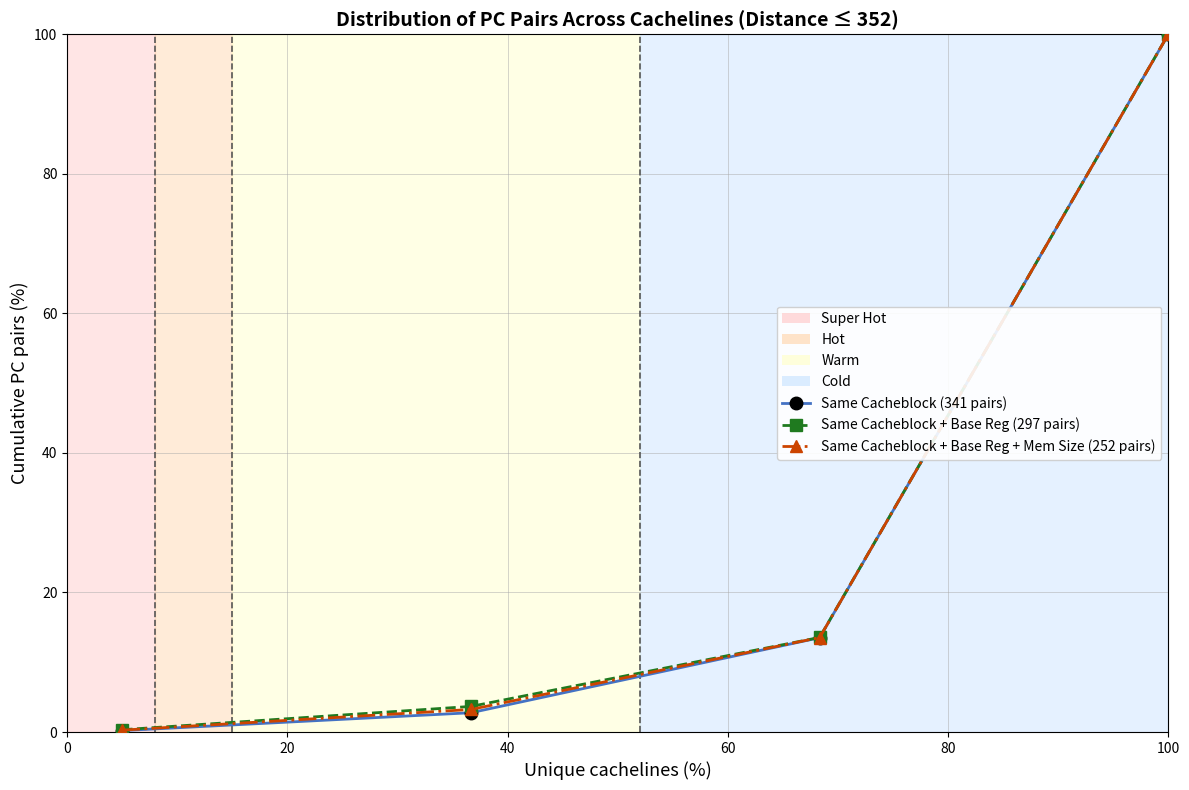

What is the maximum value shown in the chart?

100.0